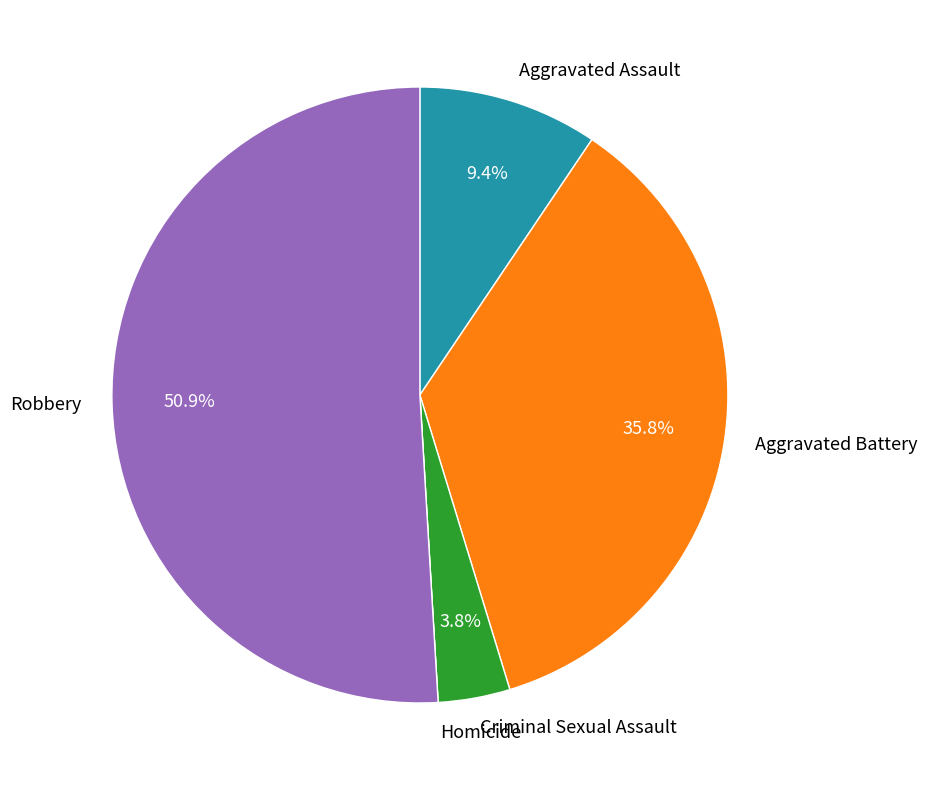

Which category accounts for the majority?

Robbery